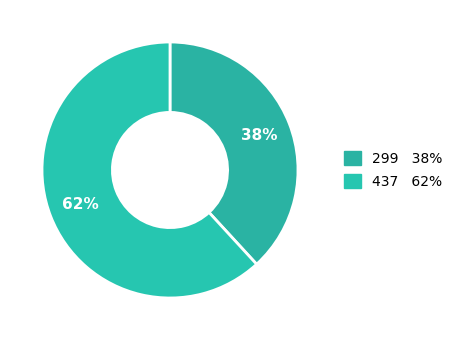

Combined, do 299 and 437 account for over 50%?

Yes